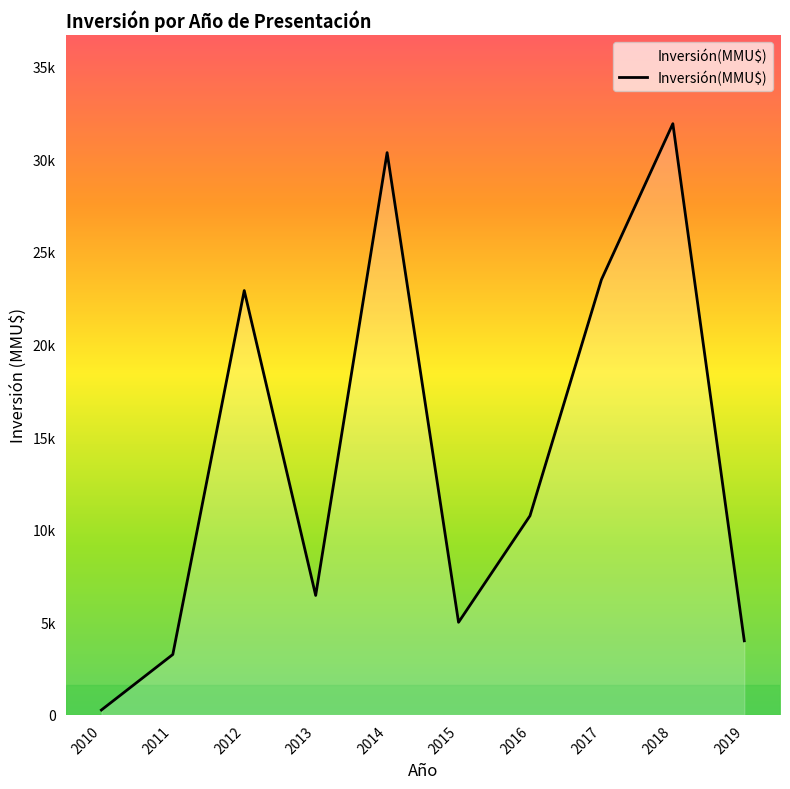

What is the difference between the maximum and second lowest values?

28660